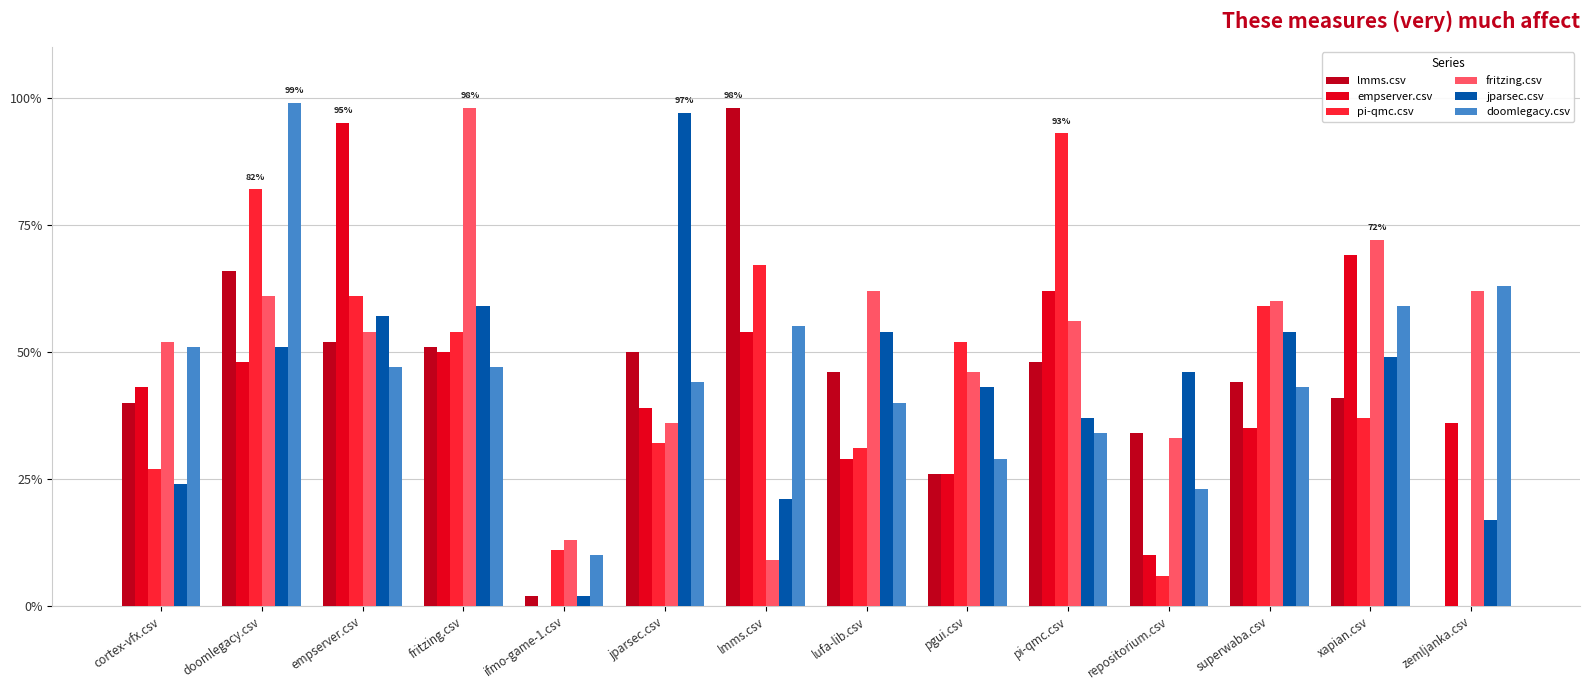

Which series changed the most between cortex-vfx.csv and pi-qmc.csv?

pi-qmc.csv